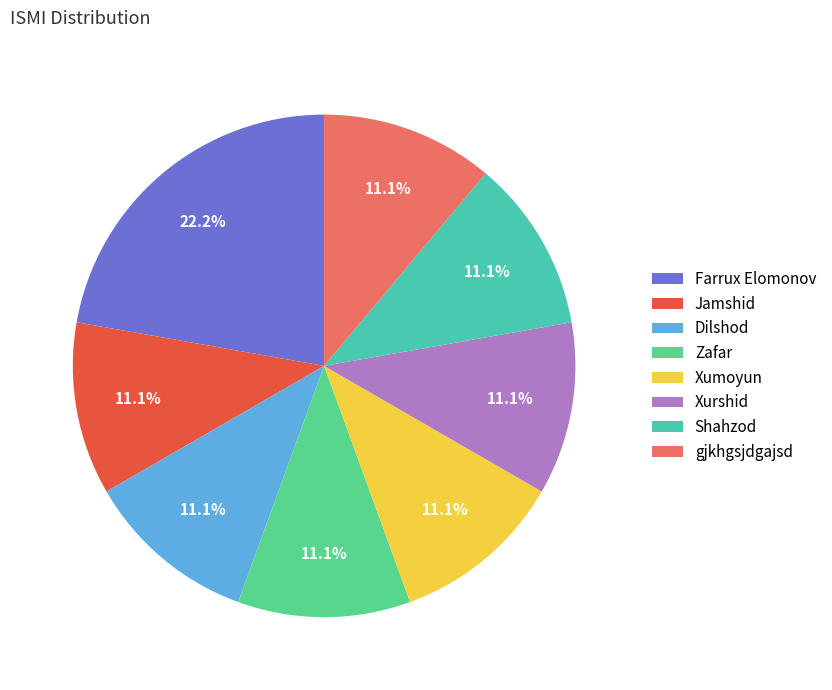

Is the sum of Farrux Elomonov and gjkhgsjdgajsd greater than half?

No